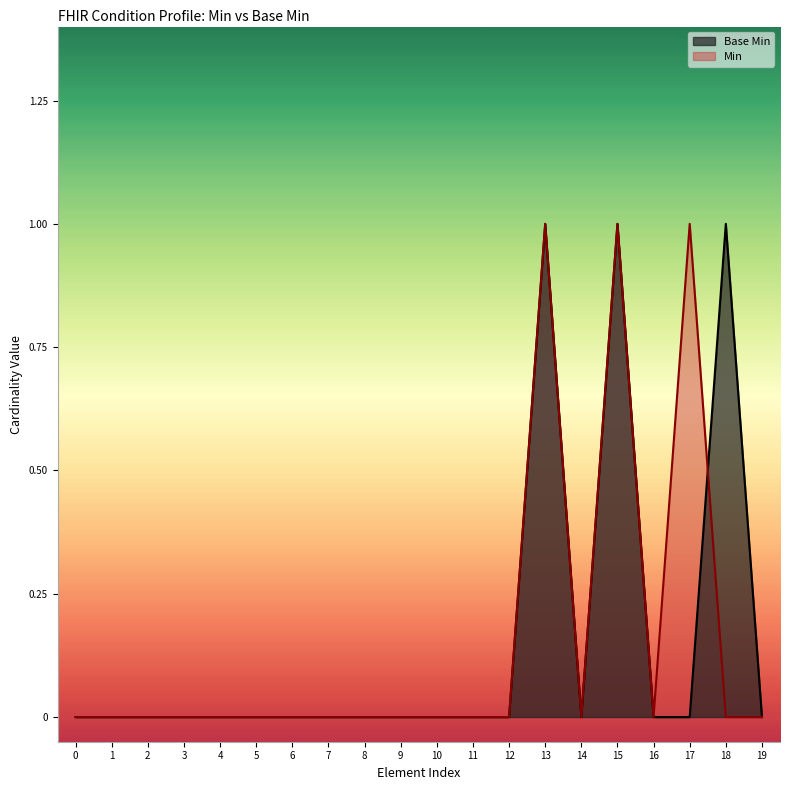

Is the value of Min at 6 greater than the value of Base Min at 18?

No